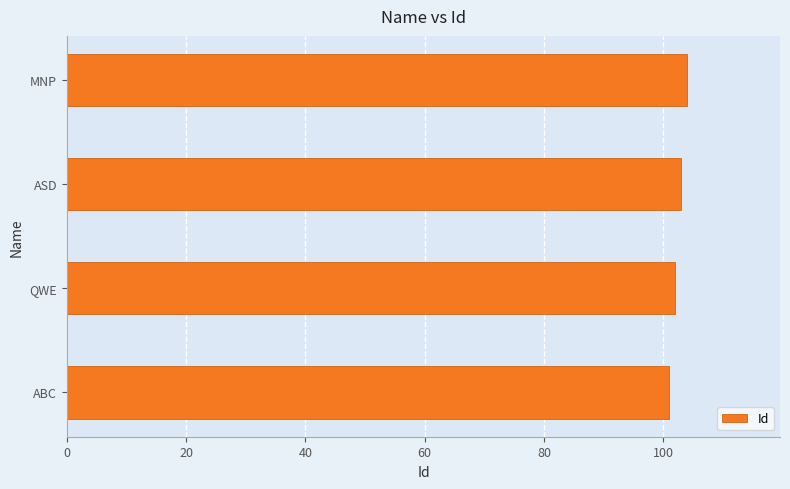

What is the sum of the values at QWE and ASD?

205